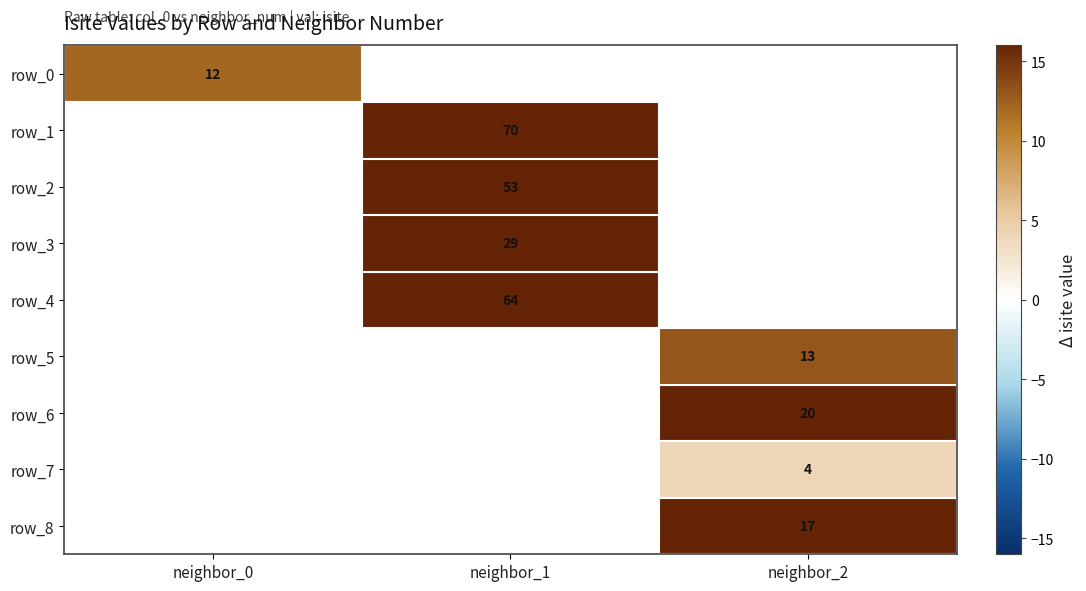

At which label does row_7 reach its peak?

neighbor_0